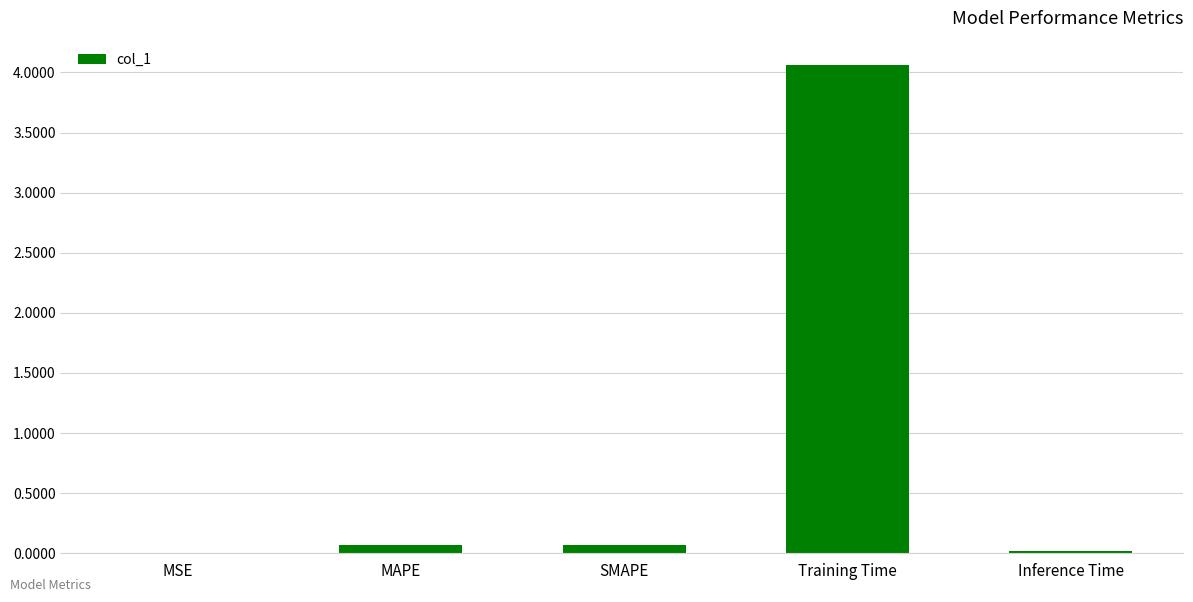

What value does the data have at Training Time?

4.1